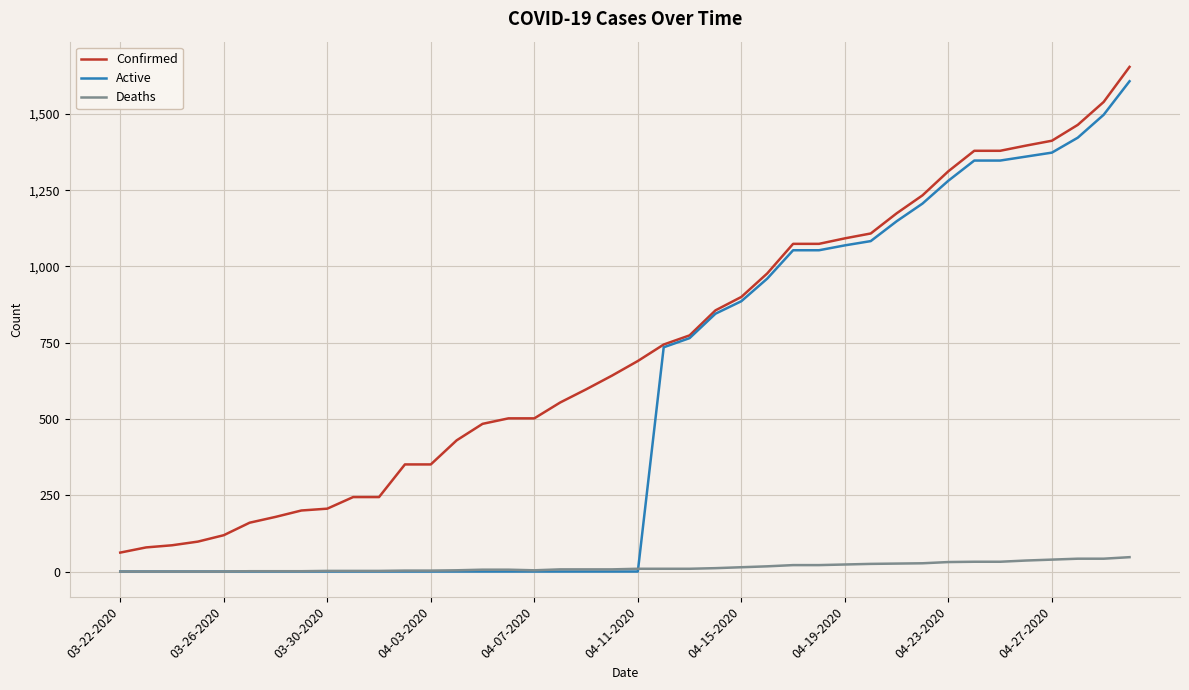

Which series has the widest spread of values?

Active